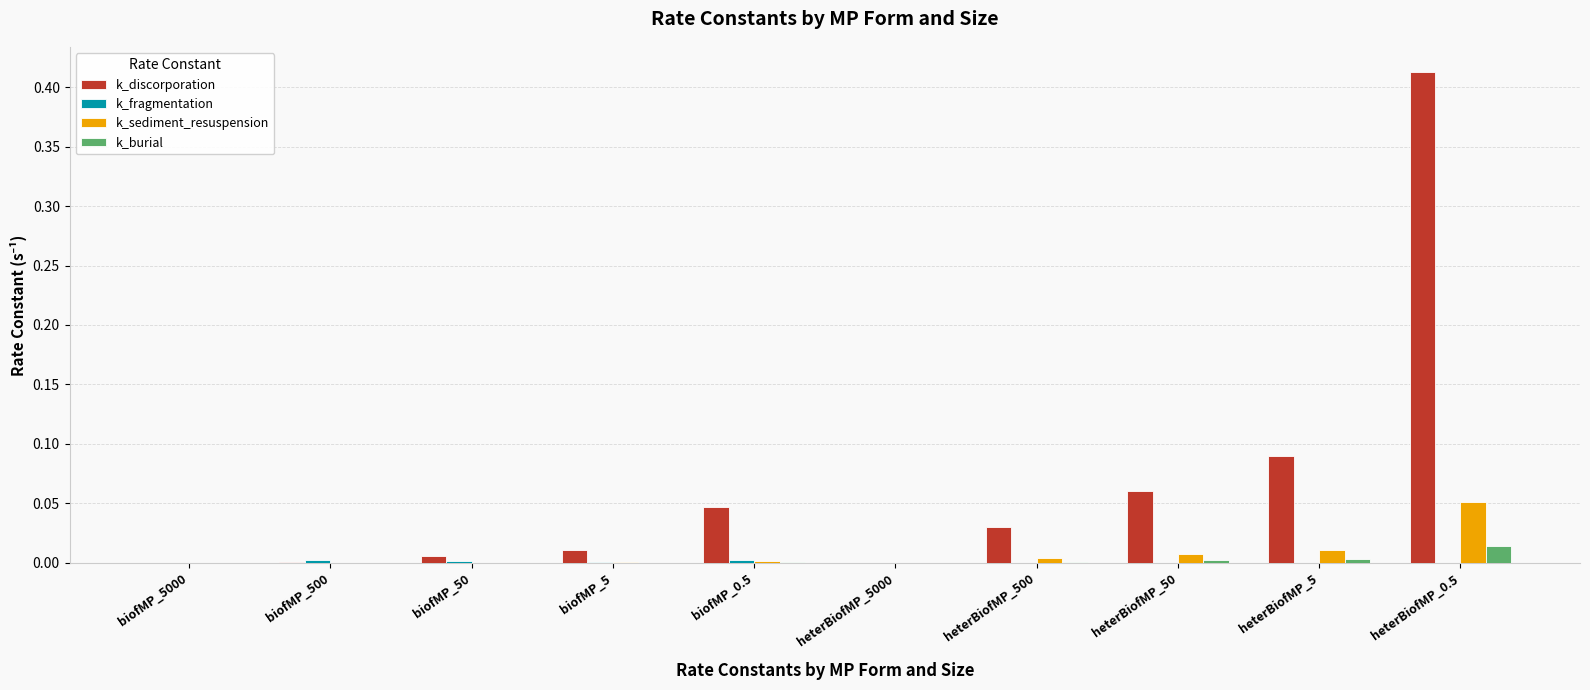

Count the number of categories in the chart.

10